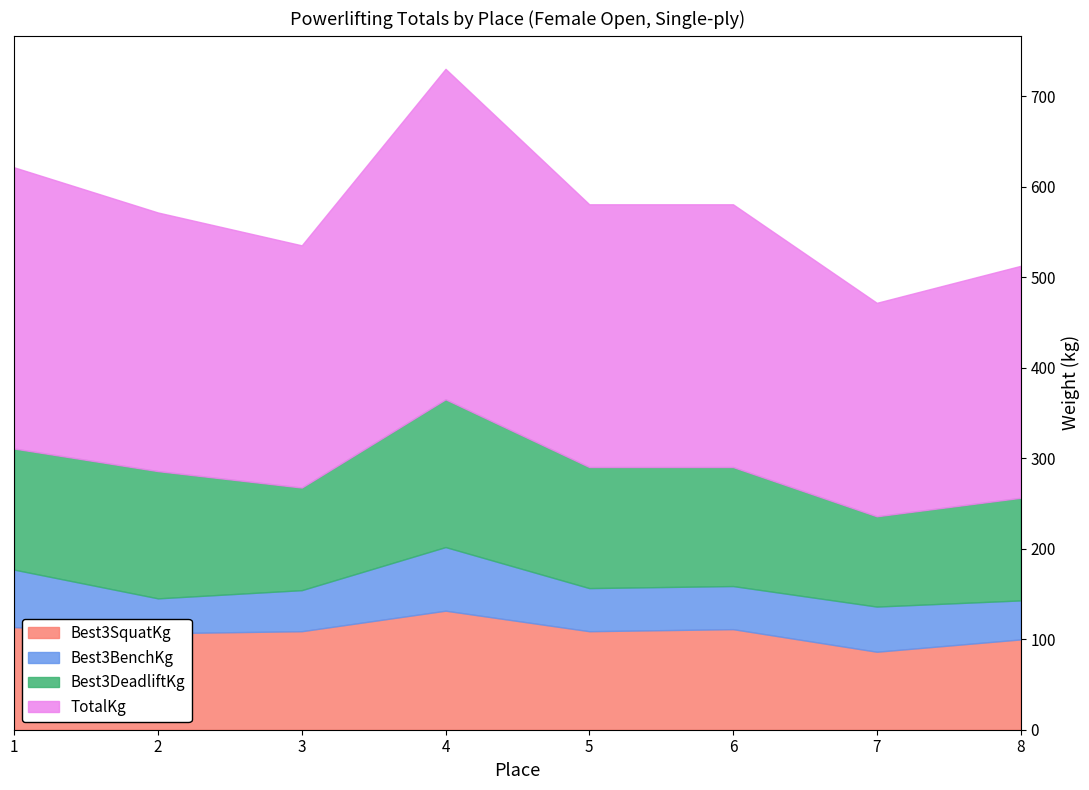

What value does the Best3DeadliftKg series have at 1?

133.8